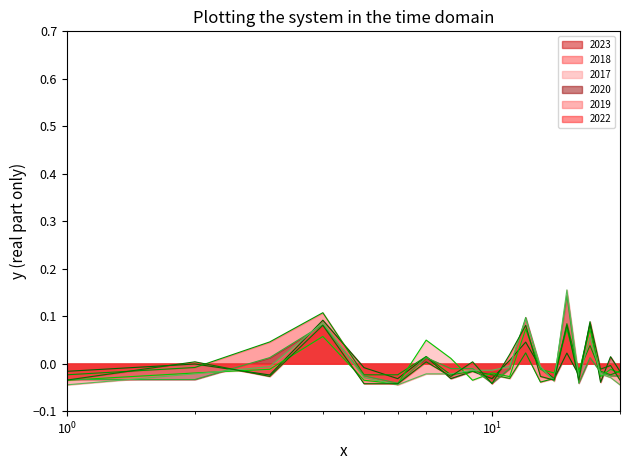

How many lines are shown in the chart?

6